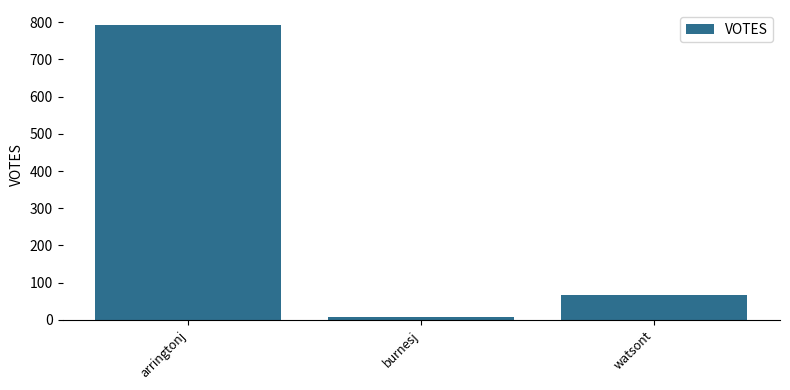

Are the bars grouped side by side (vs. stacked)?

No